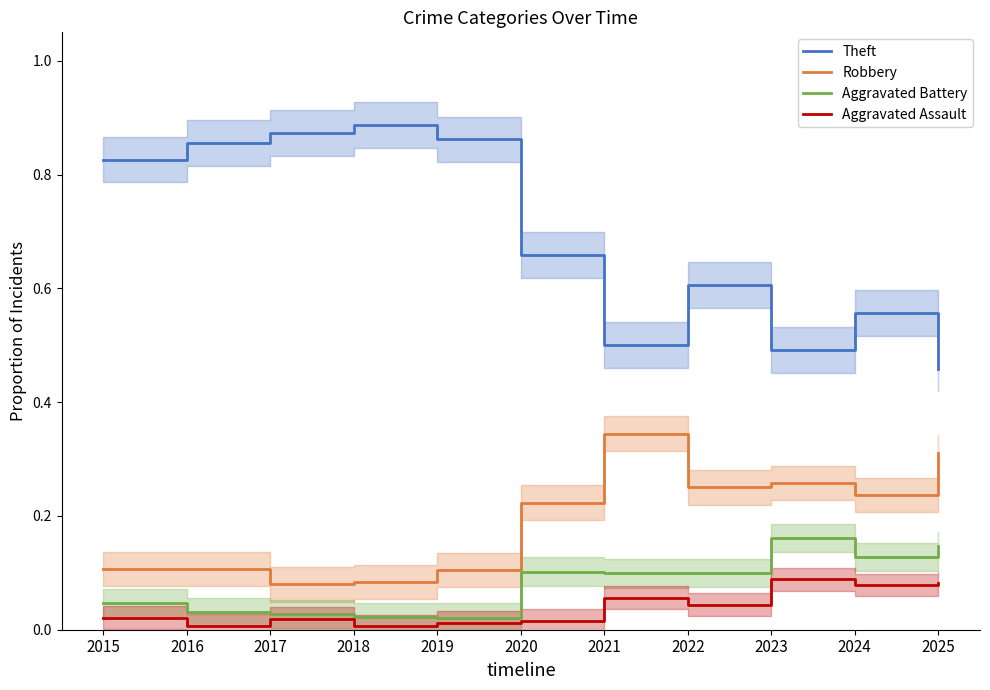

What is the difference between the maximum and second lowest values in the Aggravated Assault series?

0.1